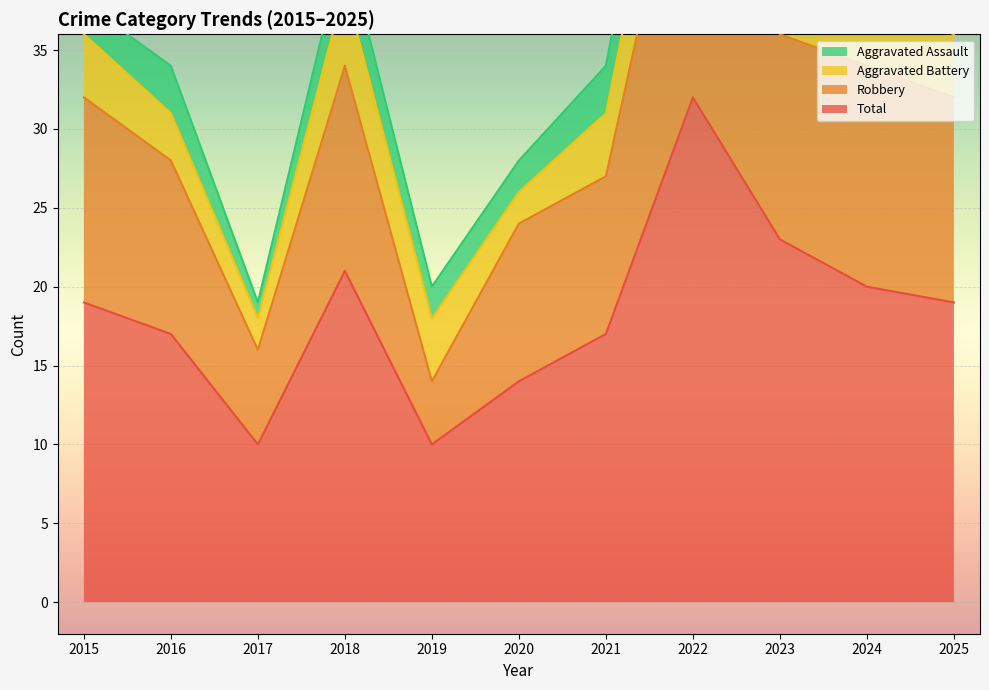

Where is the first local maximum for Total?

2018